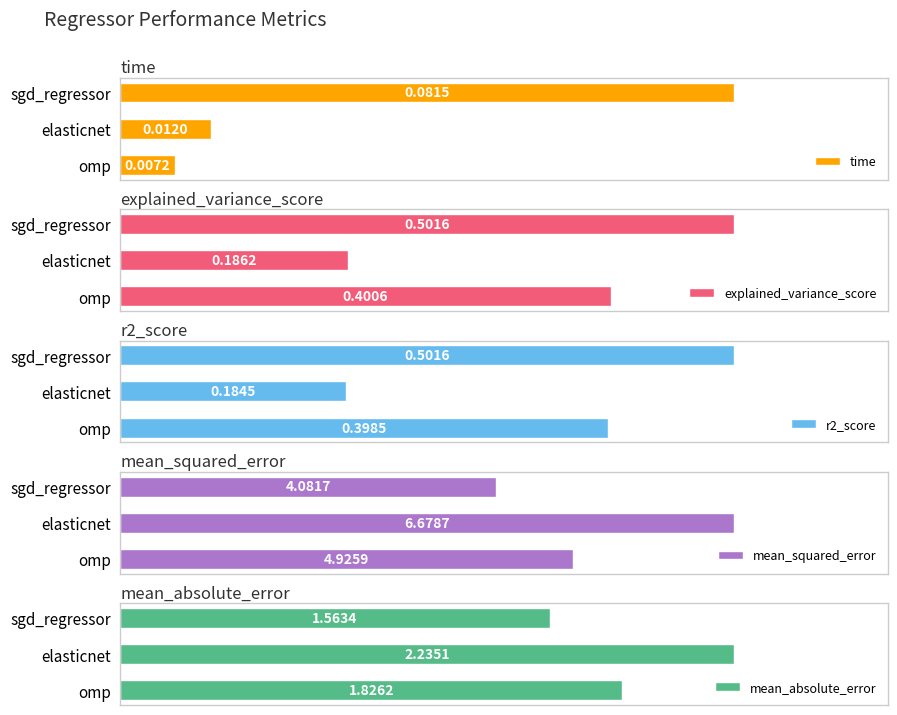

What is the difference between the highest and lowest values at omp?

4.9